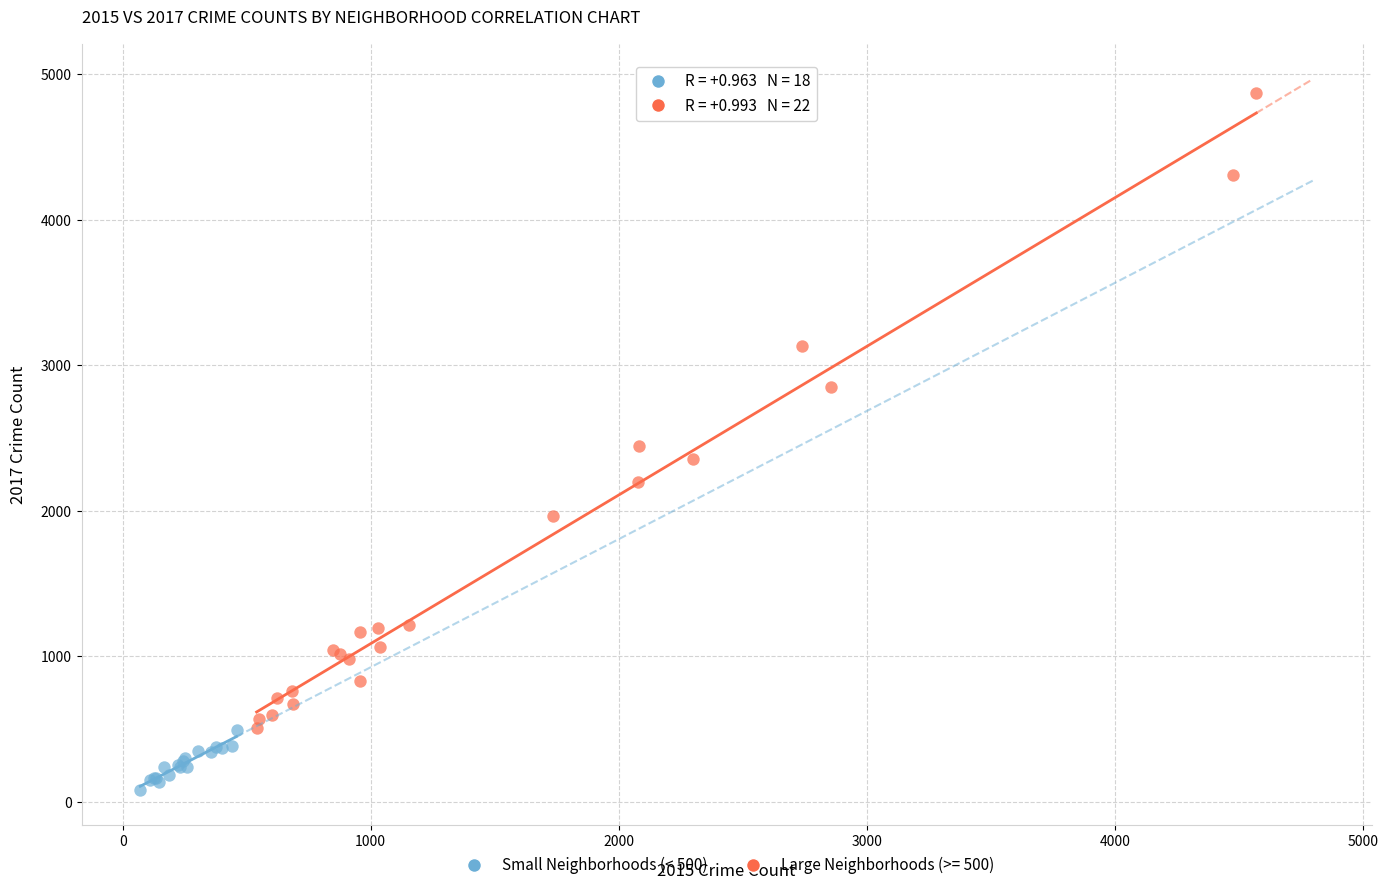

Which series reaches the minimum Y coordinate?

Small Neighborhoods (< 500)